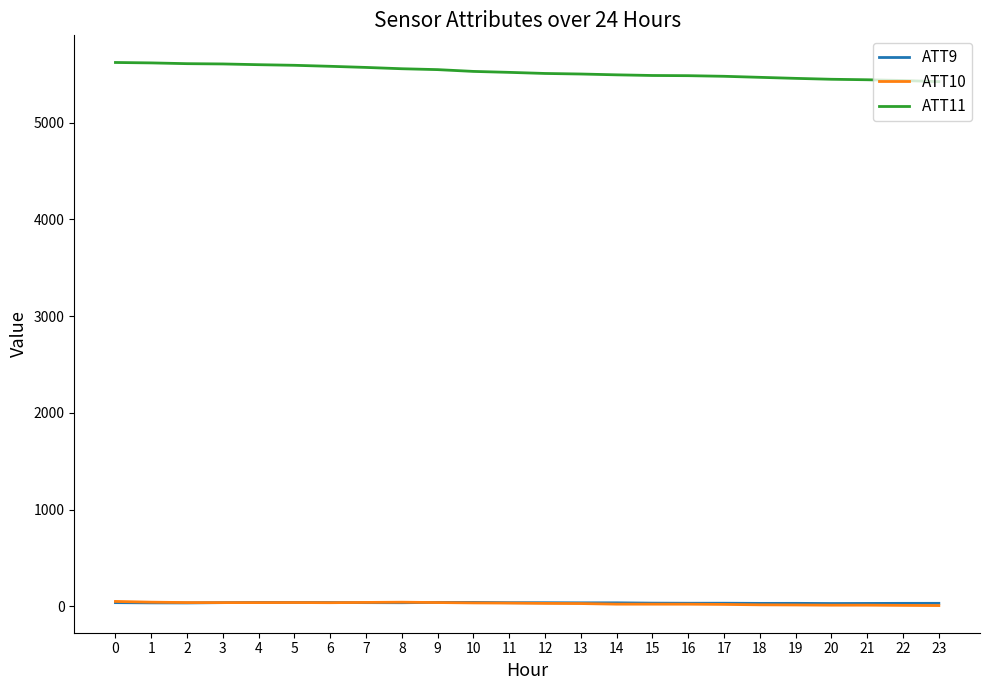

How many values in the ATT10 series exceed 32?

12